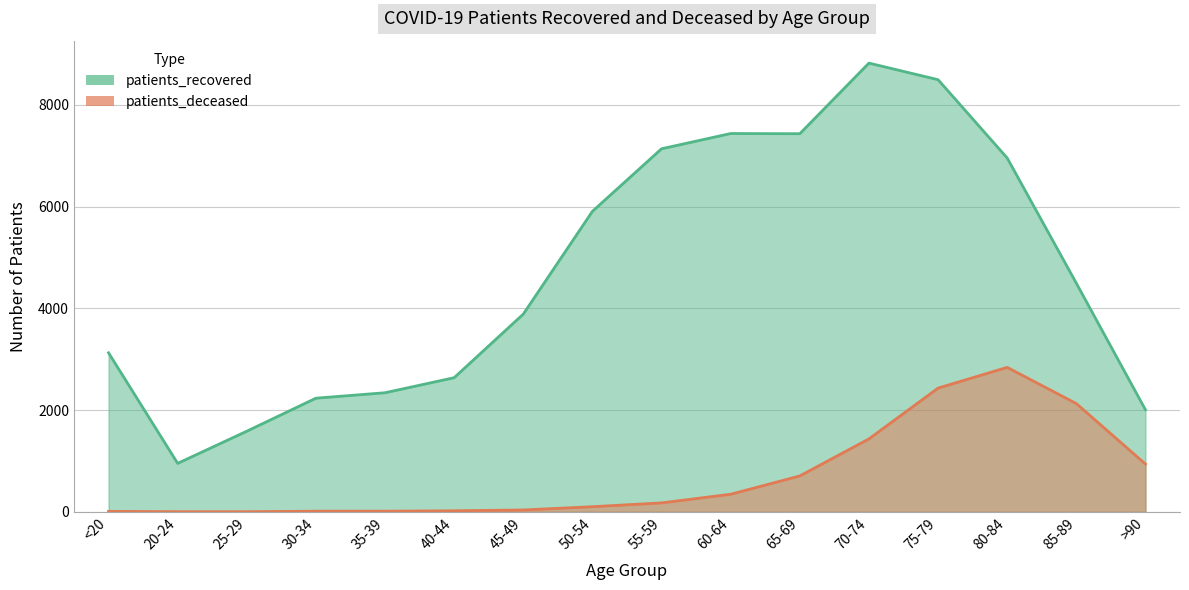

What is the highest value of the patients_recovered series?

8820